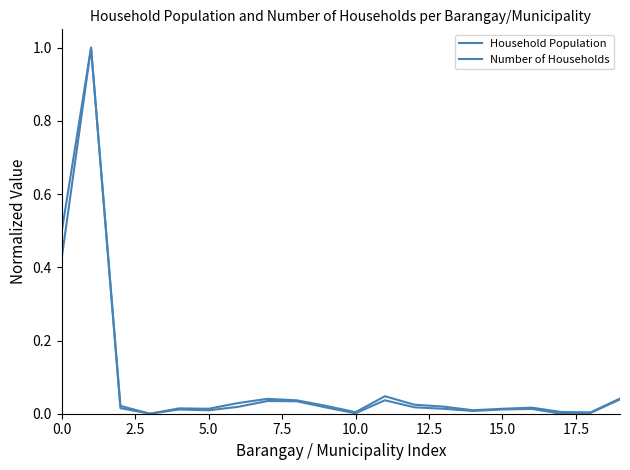

True or false: Household Population and Number of Households cross at least once.

True